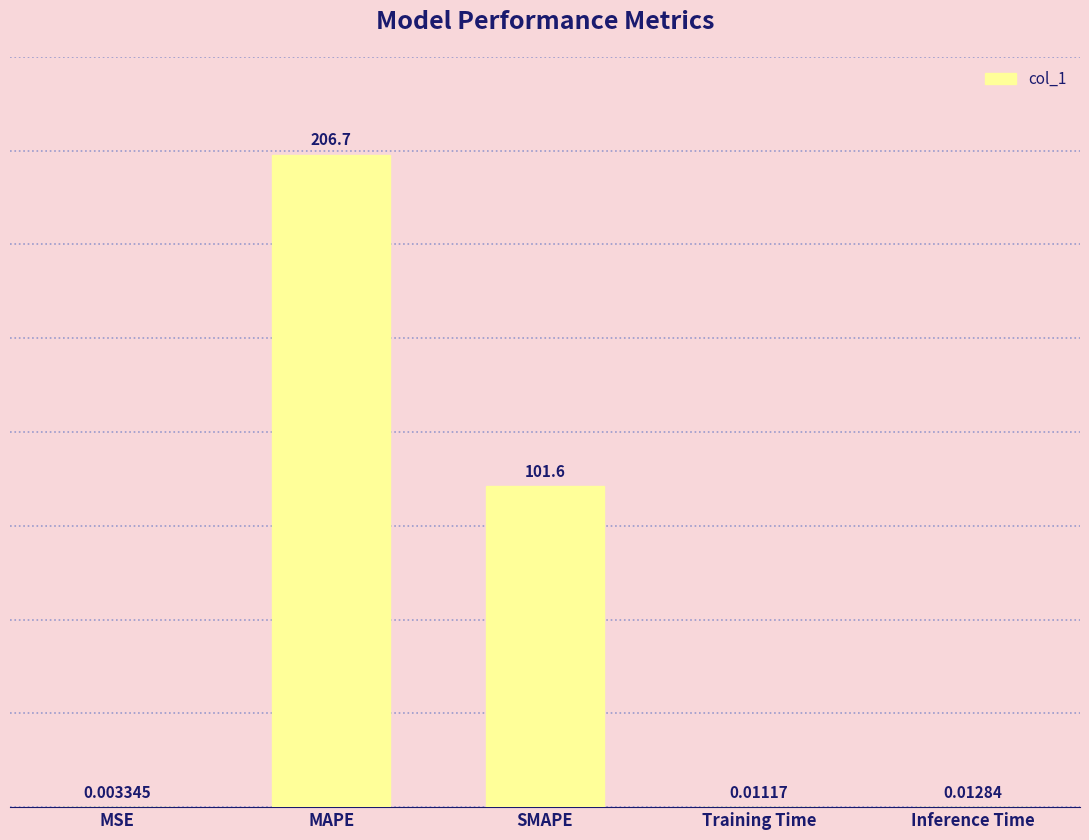

What is the greatest value displayed?

206.7